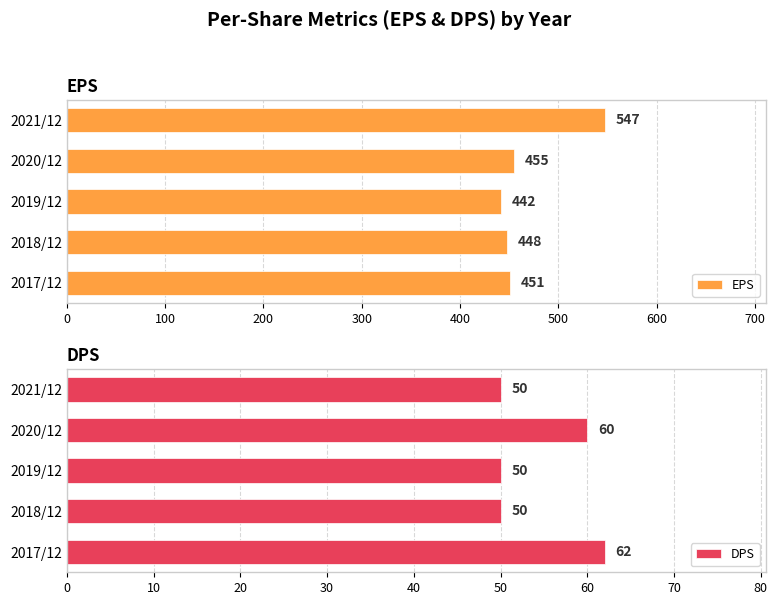

What is the average value of the DPS series?

54